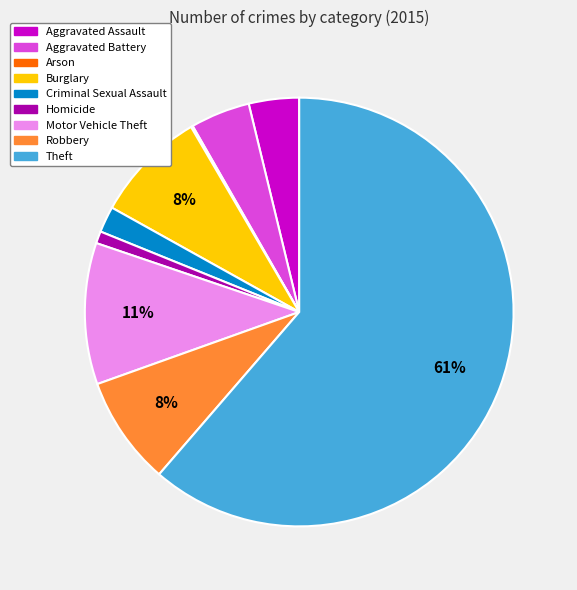

Do Burglary and Homicide together represent more than half of the pie?

No